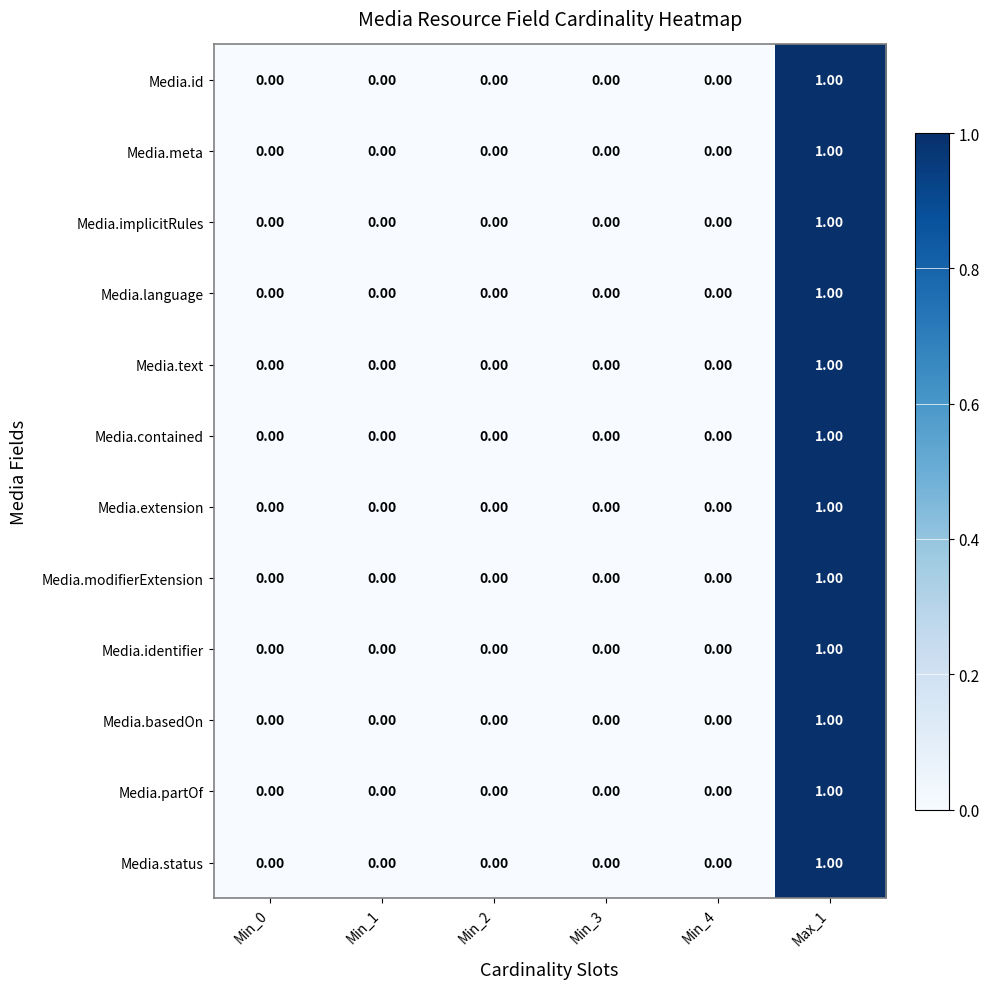

Count the number of categories in the chart.

6